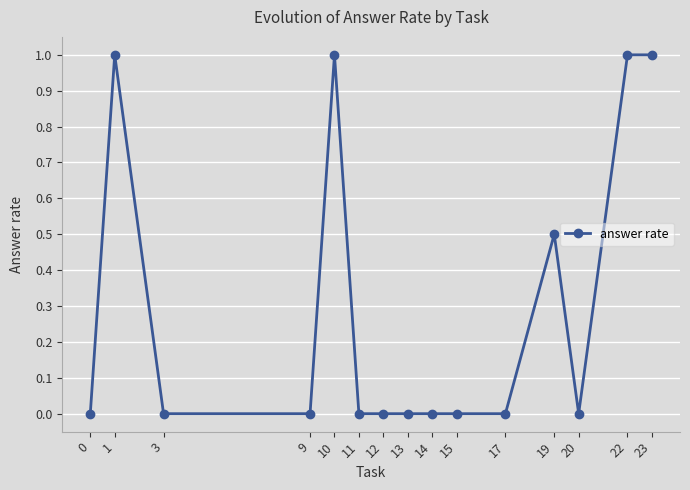

Does the chart have visible grid lines?

Yes